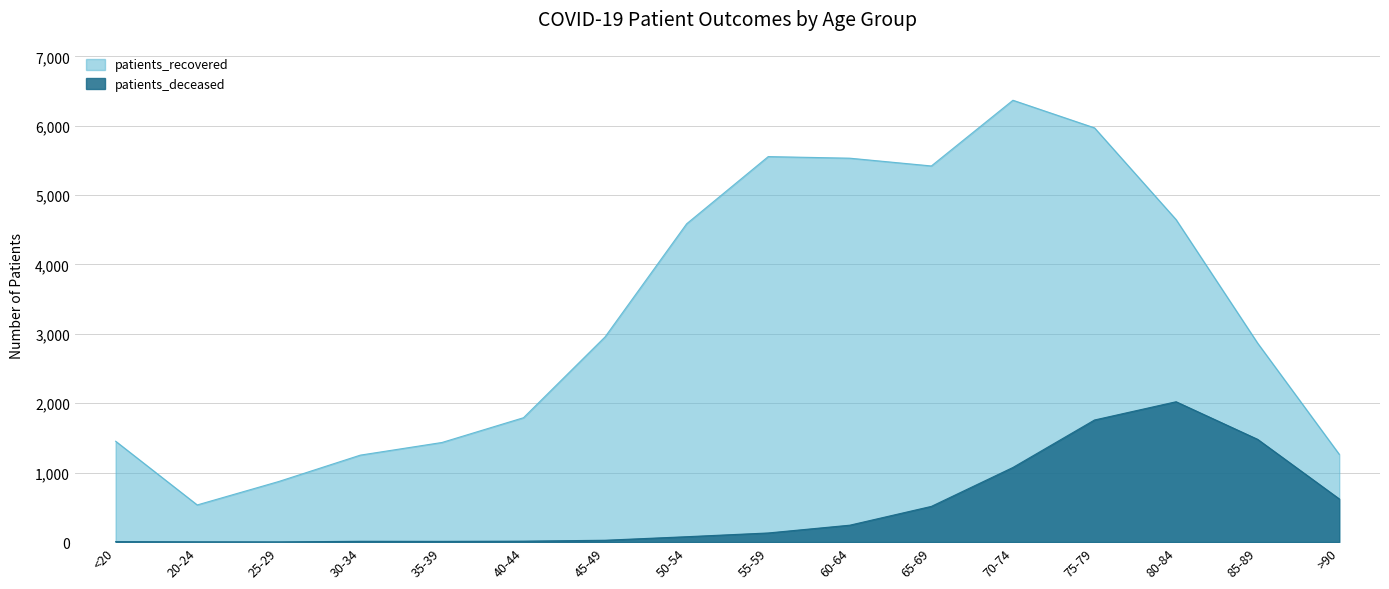

At which category is the sum across all series the highest?

75-79